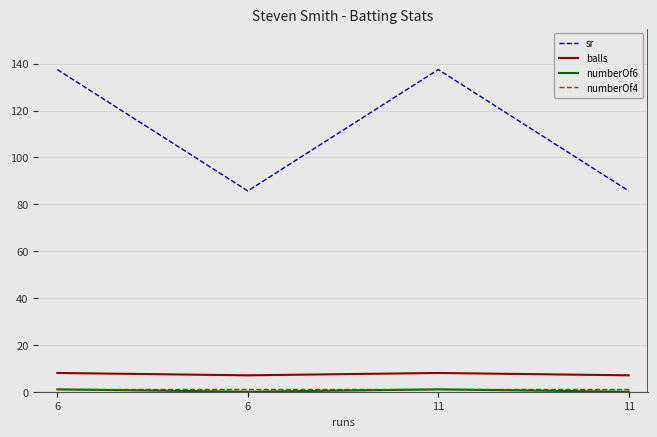

What is the difference between the second highest and minimum values in the numberOf6 series?

1.0